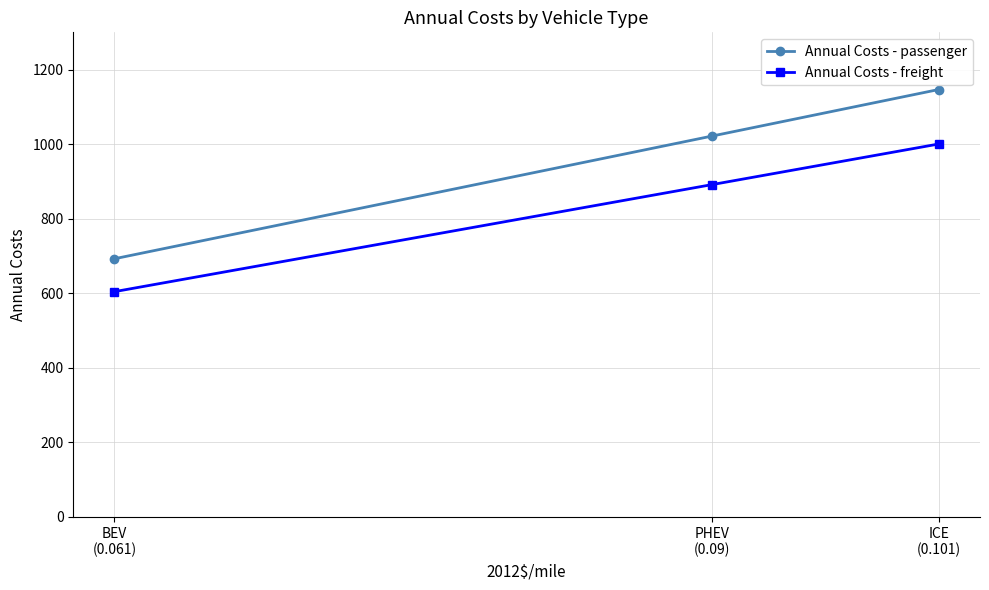

What are all the series names shown in the legend?

Annual Costs - passenger, Annual Costs - freight